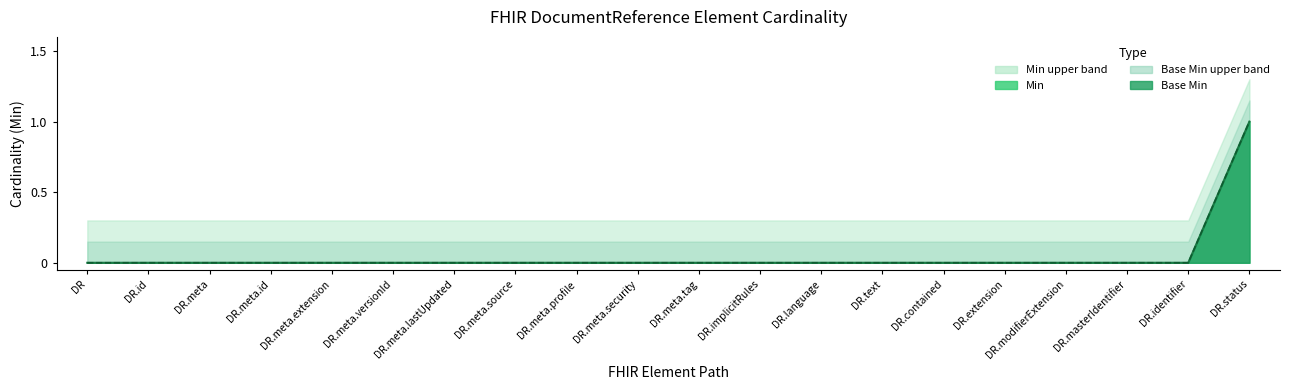

The Min line series shows 1 at DR.meta.id. True or false?

False